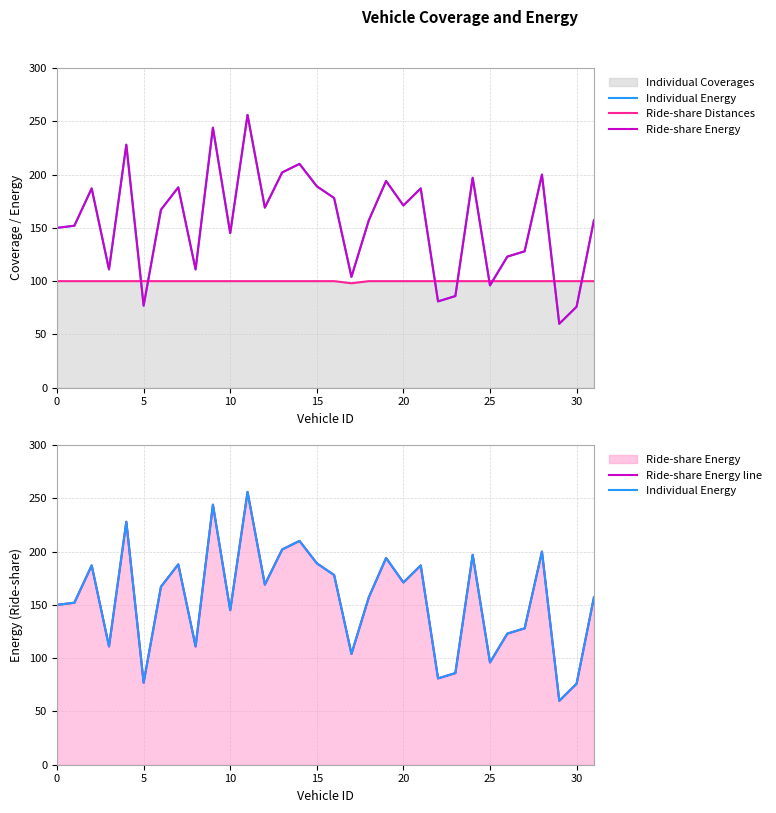

What is the label of the 14th point from the right?

18